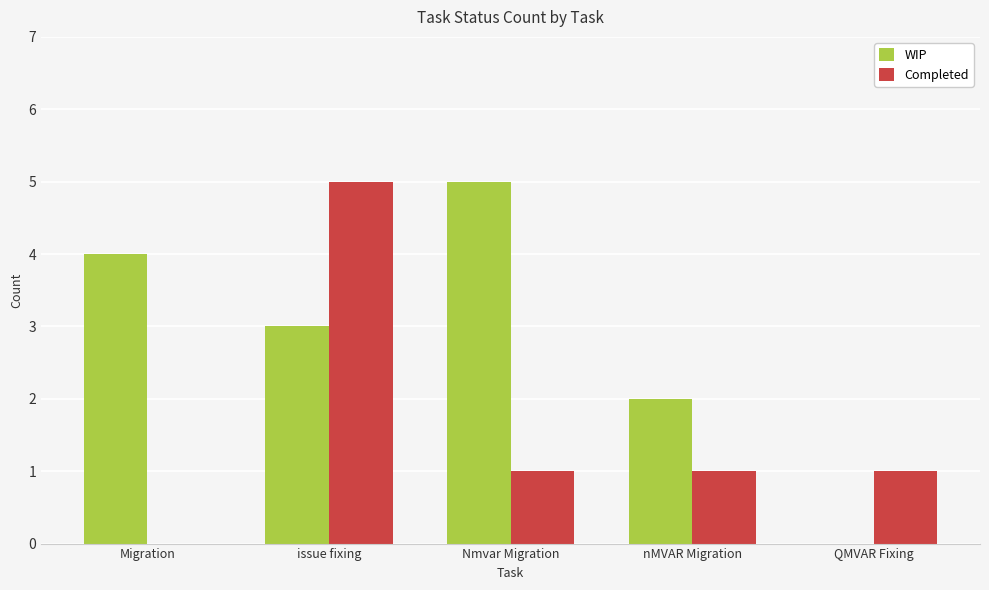

Is the value of Completed at nMVAR Migration greater than the value of WIP at Nmvar Migration?

No